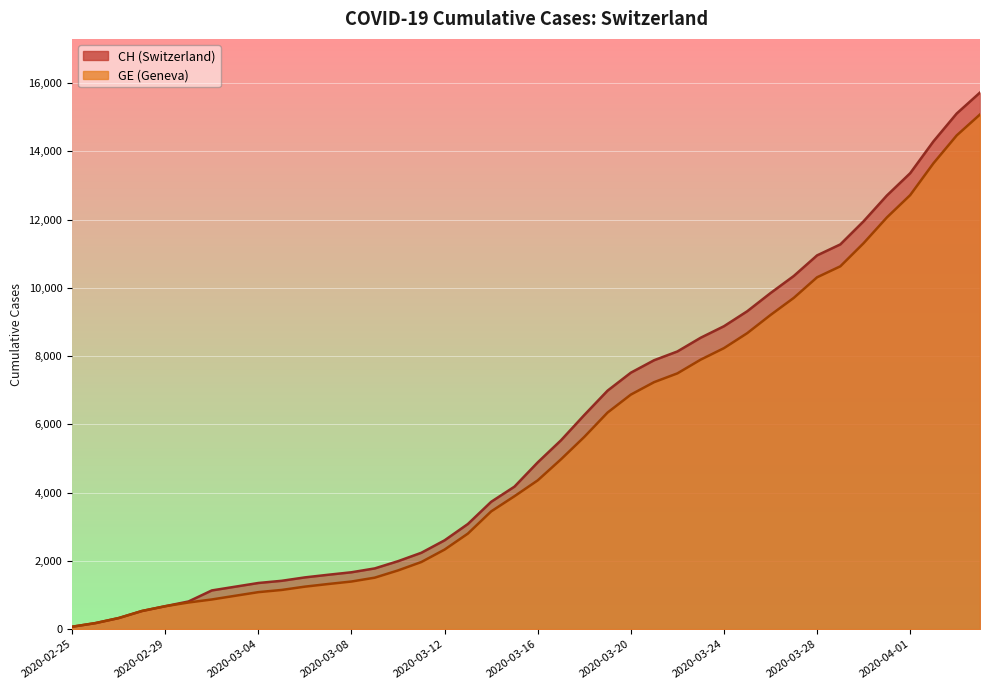

Reading left to right, what are all the values shown in this chart?

CH: 2020-02-25=72	2020-02-26=178	2020-02-27=326	2020-02-28=533	2020-02-29=673	2020-03-01=812	2020-03-02=1135	2020-03-03=1244	2020-03-04=1353	2020-03-05=1417	2020-03-06=1517	2020-03-07=1594	2020-03-08=1667	2020-03-09=1780	2020-03-10=1992	2020-03-11=2238	2020-03-12=2603	2020-03-13=3081	2020-03-14=3731	2020-03-15=4175	2020-03-16=4886	2020-03-17=5533	2020-03-18=6273	2020-03-19=6987	2020-03-20=7513	2020-03-21=7878	2020-03-22=8135	2020-03-23=8537	2020-03-24=8874	2020-03-25=9313	2020-03-26=9845	2020-03-27=10346	2020-03-28=10949	2020-03-29=11271	2020-03-30=11949	2020-03-31=12703	2020-04-01=13356	2020-04-02=14289	2020-04-03=15106	2020-04-04=15719
GE: 2020-02-25=72	2020-02-26=178	2020-02-27=326	2020-02-28=533	2020-02-29=673	2020-03-01=782	2020-03-02=870	2020-03-03=978	2020-03-04=1085	2020-03-05=1149	2020-03-06=1246	2020-03-07=1323	2020-03-08=1396	2020-03-09=1509	2020-03-10=1721	2020-03-11=1967	2020-03-12=2332	2020-03-13=2800	2020-03-14=3450	2020-03-15=3894	2020-03-16=4359	2020-03-17=4976	2020-03-18=5631	2020-03-19=6345	2020-03-20=6871	2020-03-21=7236	2020-03-22=7493	2020-03-23=7895	2020-03-24=8232	2020-03-25=8671	2020-03-26=9203	2020-03-27=9704	2020-03-28=10307	2020-03-29=10629	2020-03-30=11307	2020-03-31=12061	2020-04-01=12714	2020-04-02=13647	2020-04-03=14464	2020-04-04=15077